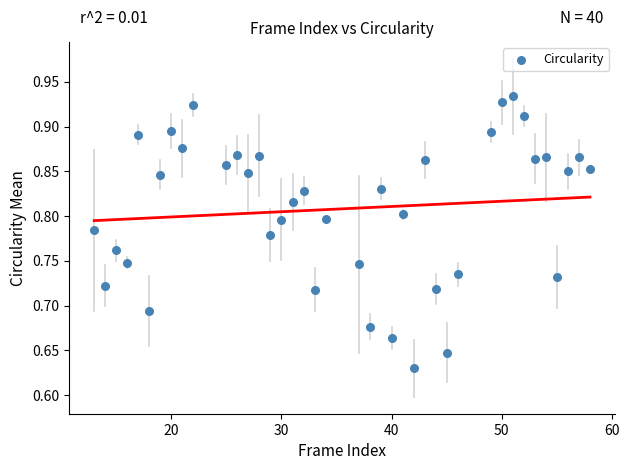

What is the range of X values (max minus min)?

45.0